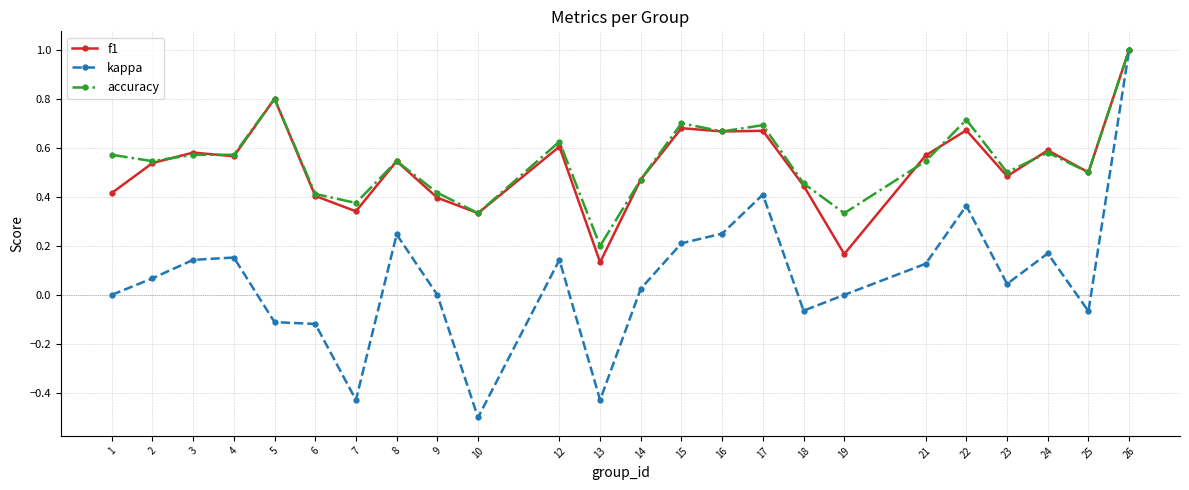

Is this an area chart (filled region under the line)?

No